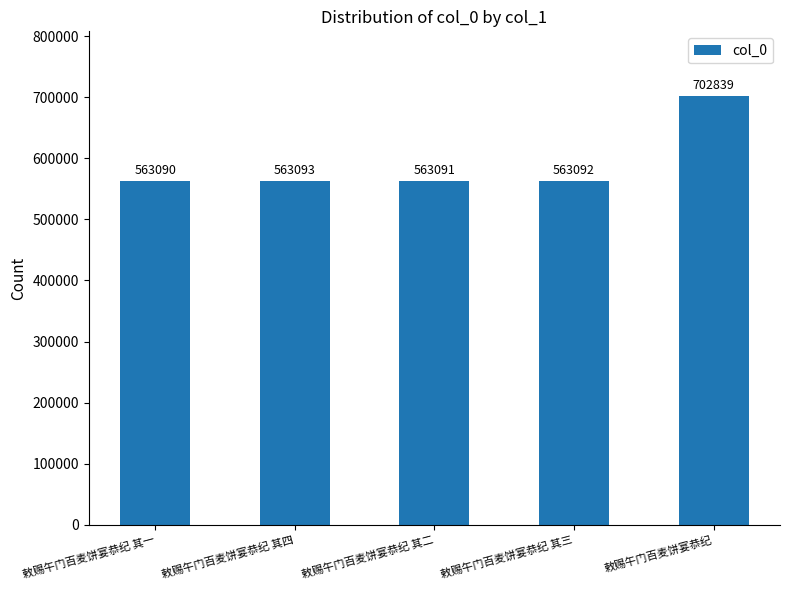

True or false: the data shows 563090 at 敕赐午门百麦饼宴恭纪 其一.

True